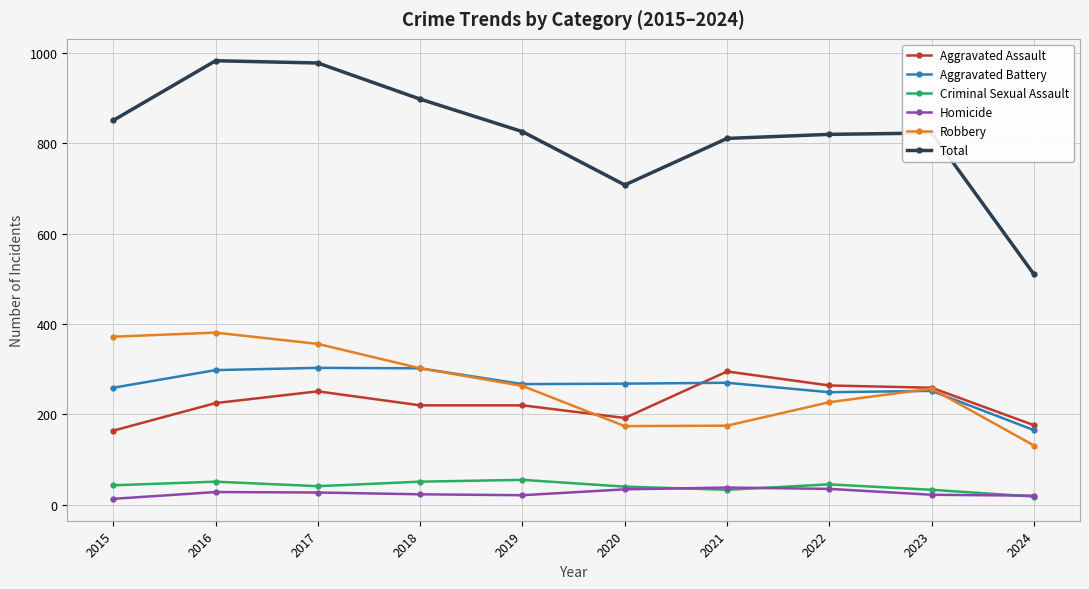

What is the average value of the Robbery series?

264